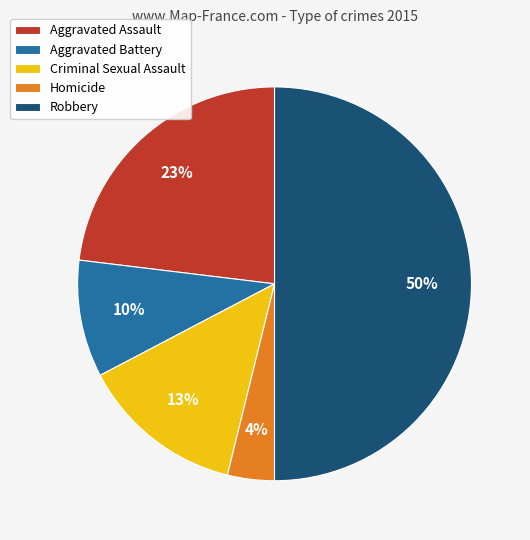

The Aggravated Assault slice represents 28% of the pie. True or false?

False